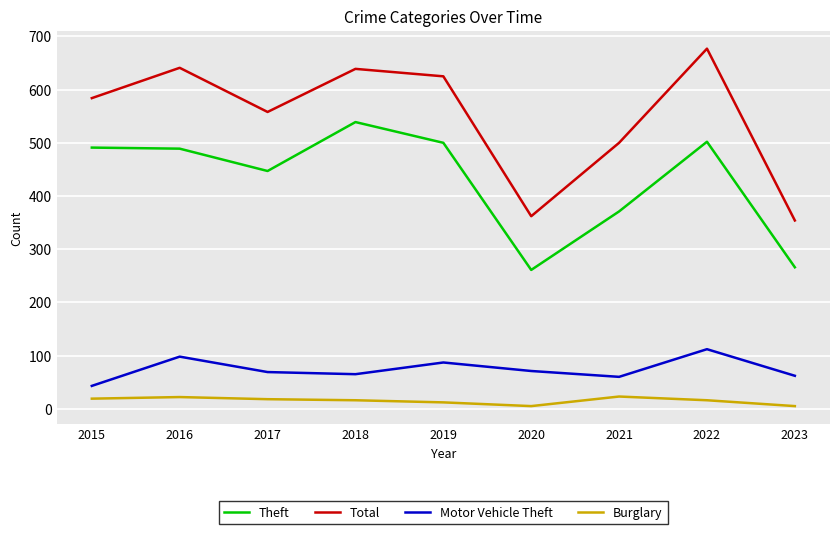

Rank the series at 2023 from lowest to highest value.

Burglary, Motor Vehicle Theft, Theft, Total